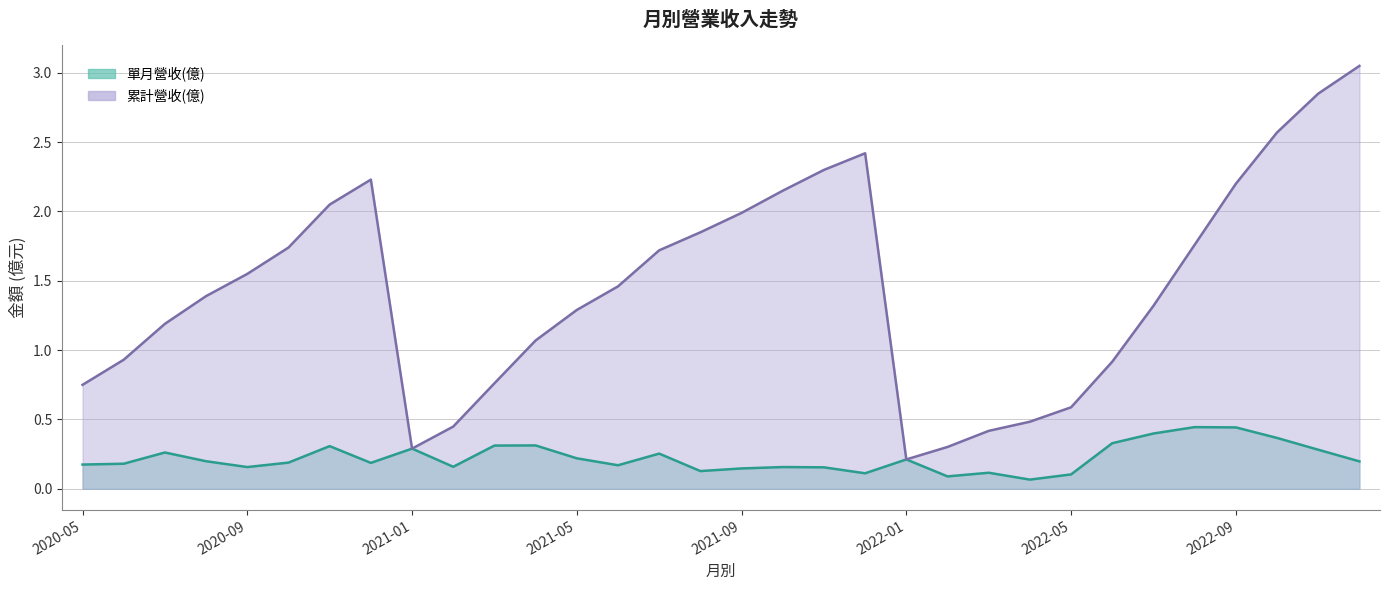

True or false: 累計營收(億) has more than 1 interior local peaks.

True